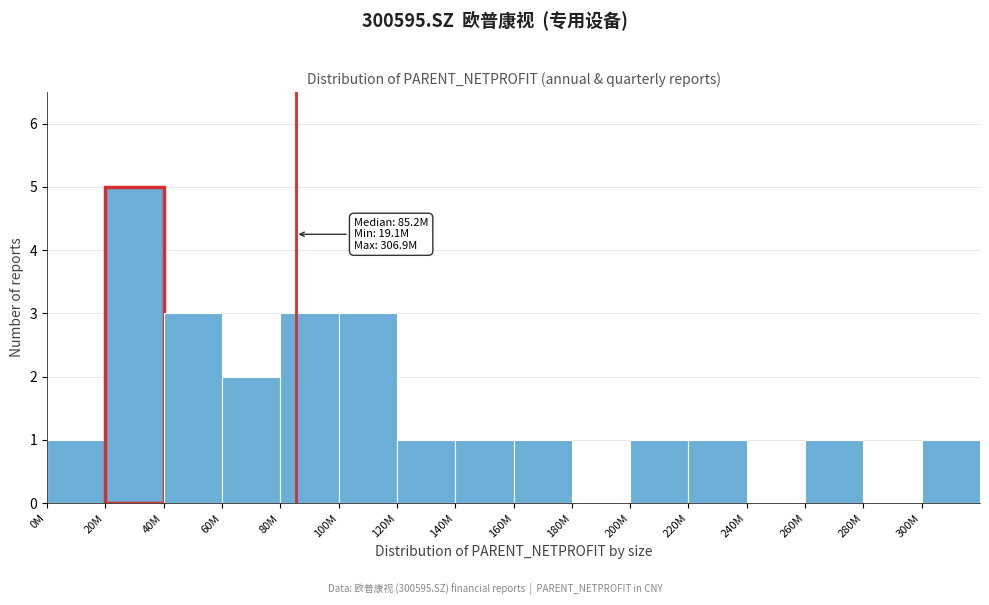

Reading right to left, what are all the values shown in this chart?

300M=1	280M=0	260M=1	240M=0	220M=1	200M=1	180M=0	160M=1	140M=1	120M=1	100M=3	80M=3	60M=2	40M=3	20M=5	0M=1